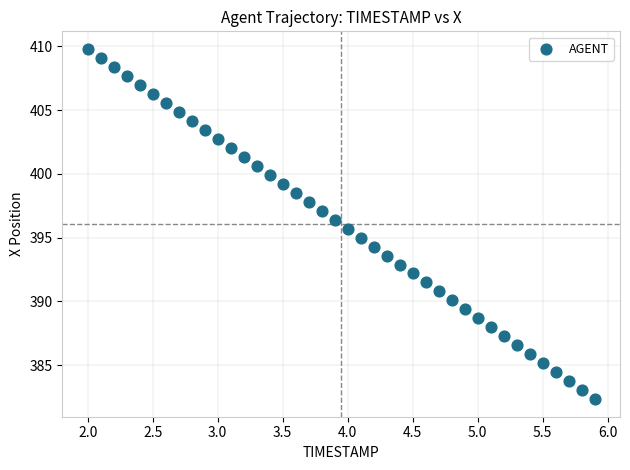

What is the range of X values (max minus min)?

3.9